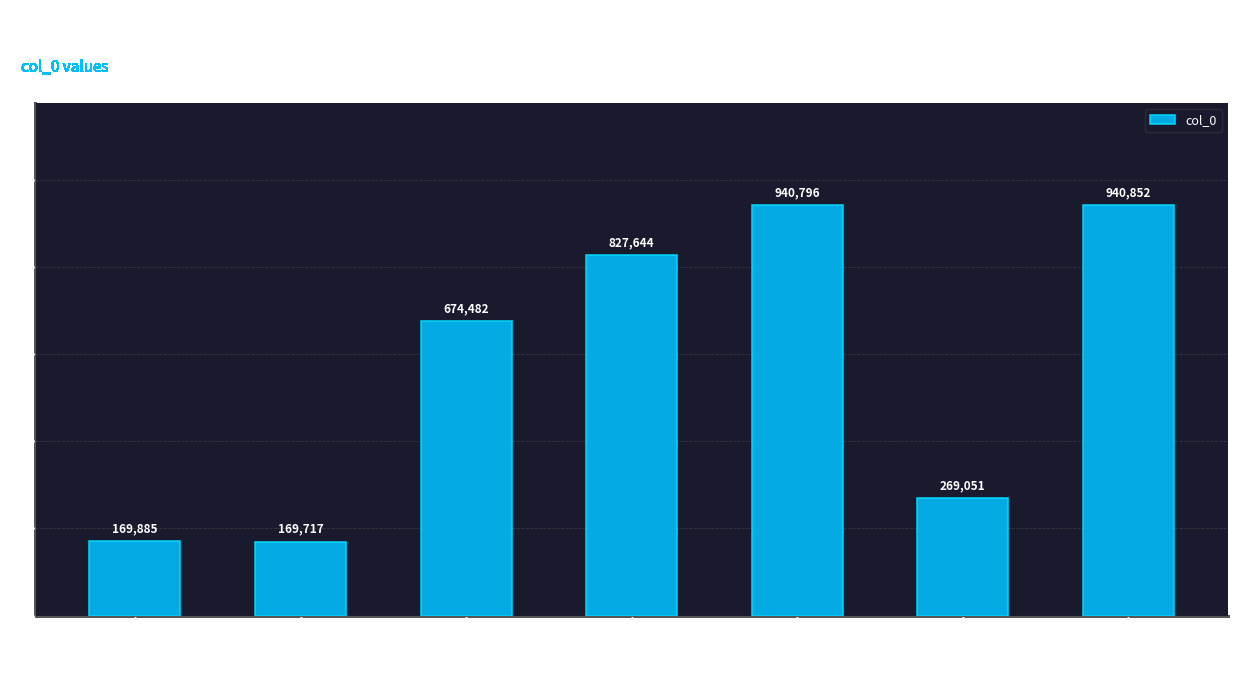

Reading right to left, what are all the values shown in this chart?

940852	269051	940796	827644	674482	169717	169885